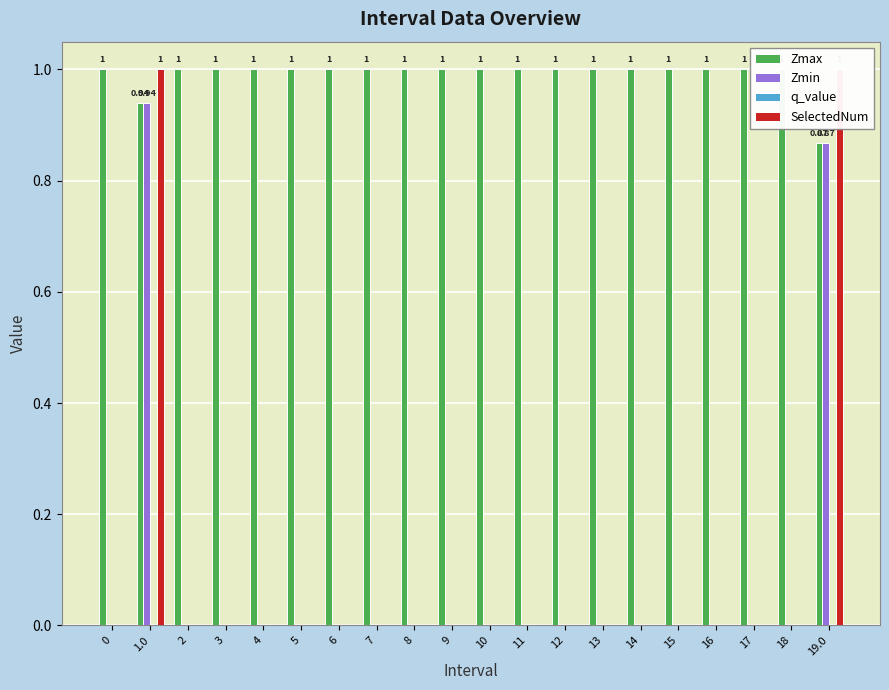

Reading right to left, list all the values displayed in this chart.

Zmax: 0.9	1.0	1.0	1.0	1.0	1.0	1.0	1.0	1.0	1.0	1.0	1.0	1.0	1.0	1.0	1.0	1.0	1.0	0.9	1.0
Zmin: 0.9	0.0	0.0	0.0	0.0	0.0	0.0	0.0	0.0	0.0	0.0	0.0	0.0	0.0	0.0	0.0	0.0	0.0	0.9	0.0
q_value: 0.0	0.0	0.0	0.0	0.0	0.0	0.0	0.0	0.0	0.0	0.0	0.0	0.0	0.0	0.0	0.0	0.0	0.0	0.0	0.0
SelectedNum: 1.0	0.0	0.0	0.0	0.0	0.0	0.0	0.0	0.0	0.0	0.0	0.0	0.0	0.0	0.0	0.0	0.0	0.0	1.0	0.0